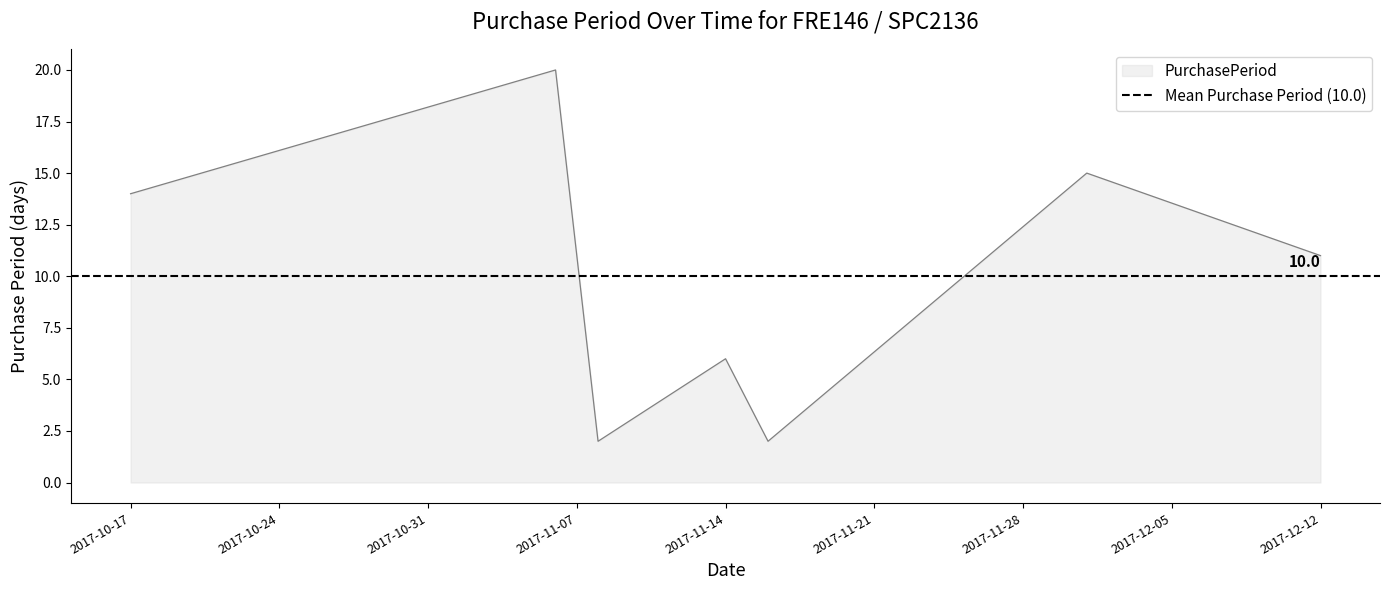

Count the number of categories in the chart.

7